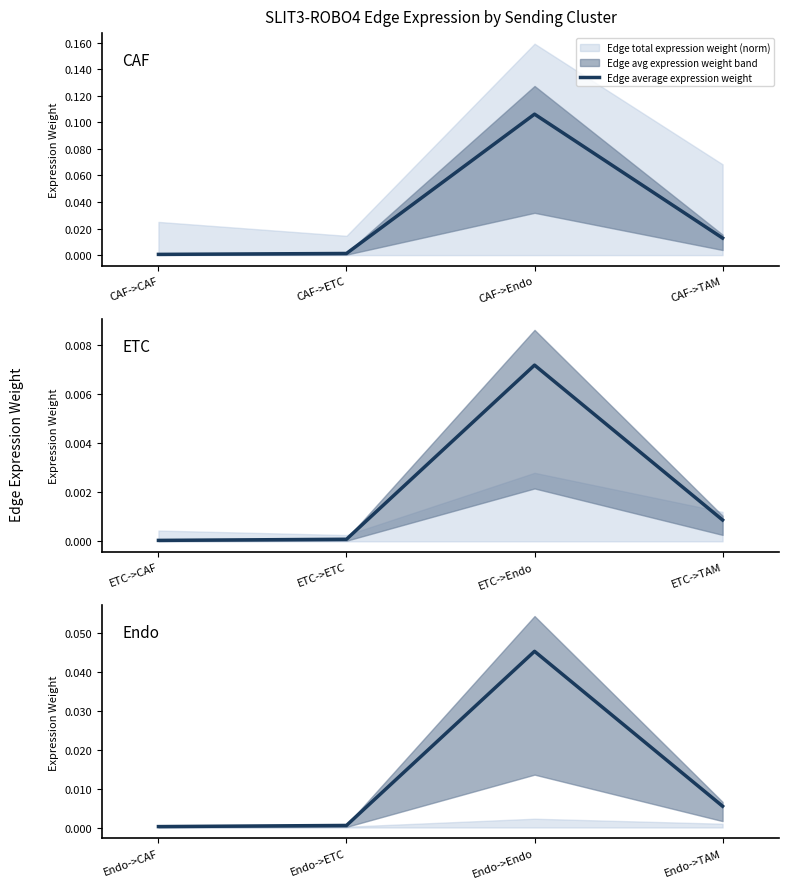

What position from the right is Endo->TAM?

1